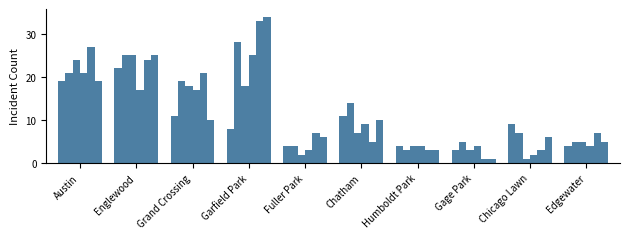

How many bars are there in total?

60